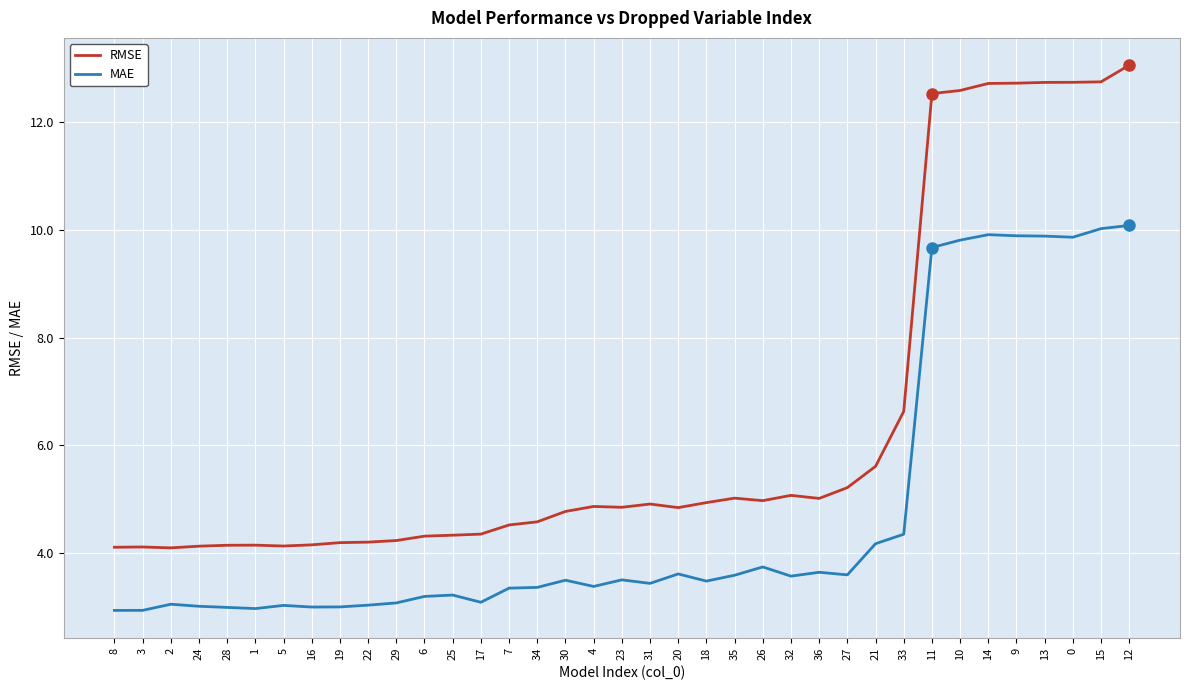

What is the difference between the maximum and minimum values in the MAE series?

7.1